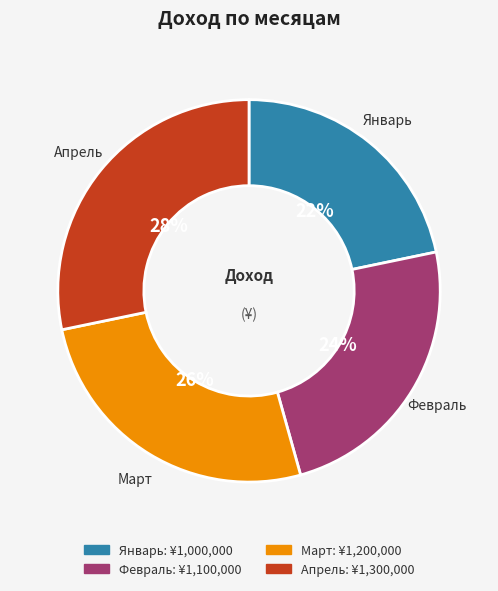

Do Апрель and Февраль together represent more than half of the pie?

Yes